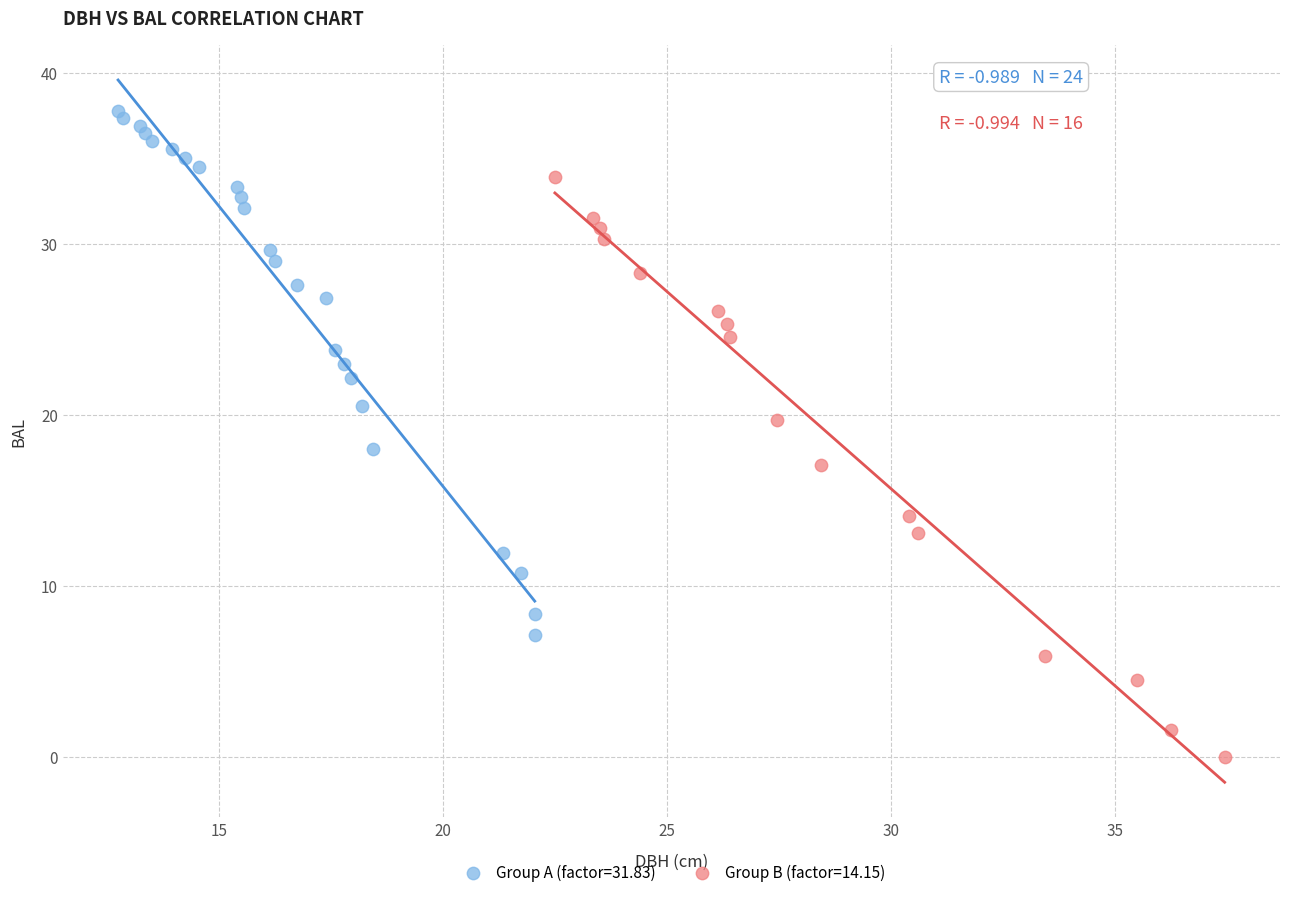

Which series contains the highest Y value?

Group A (factor=31.83)